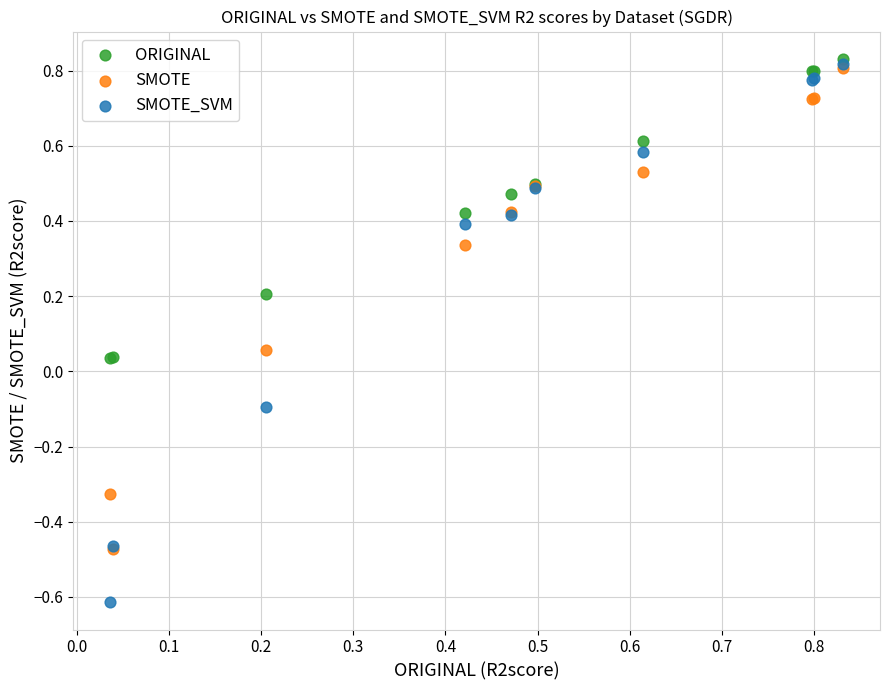

Which series has the largest Y range (max minus min)?

SMOTE_SVM